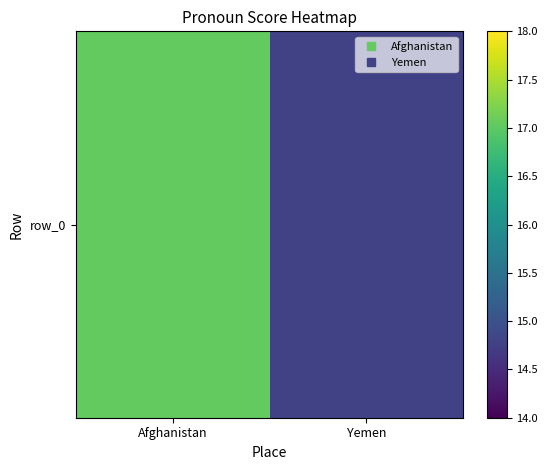

How many data points are less than 17?

1